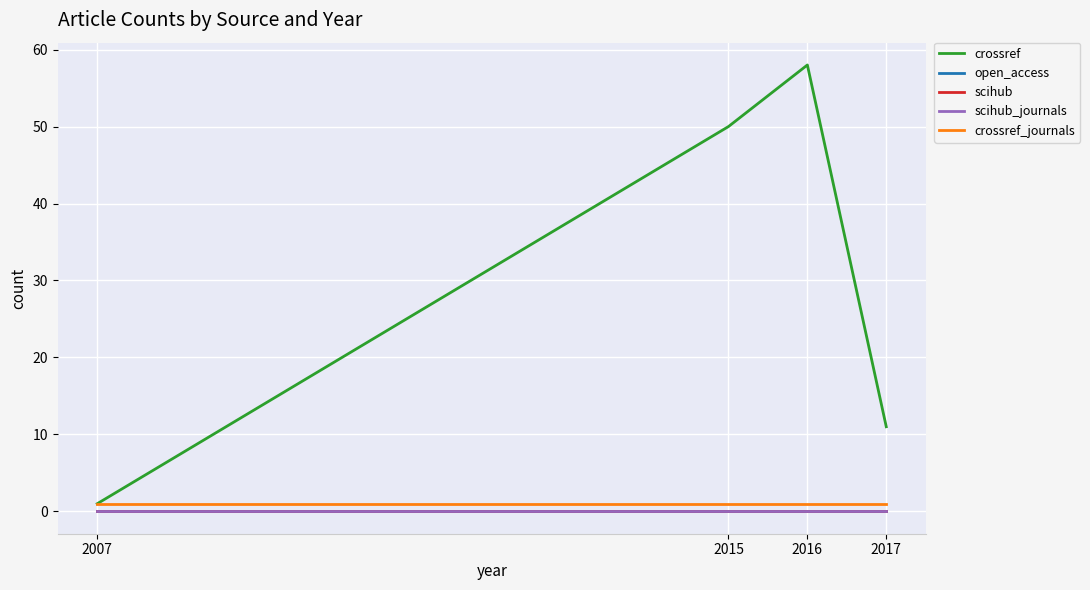

Is it true that crossref equals 11 at 2017?

True